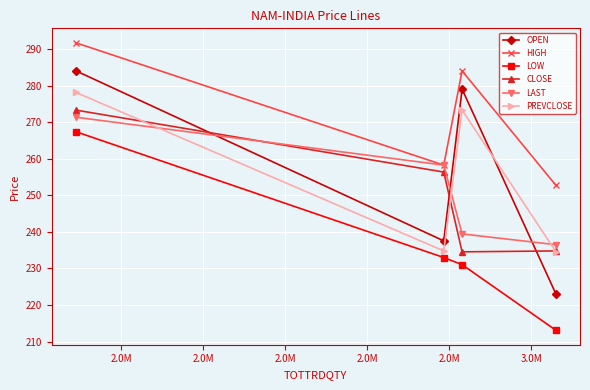

True or false: PREVCLOSE and HIGH intersect in this chart.

False